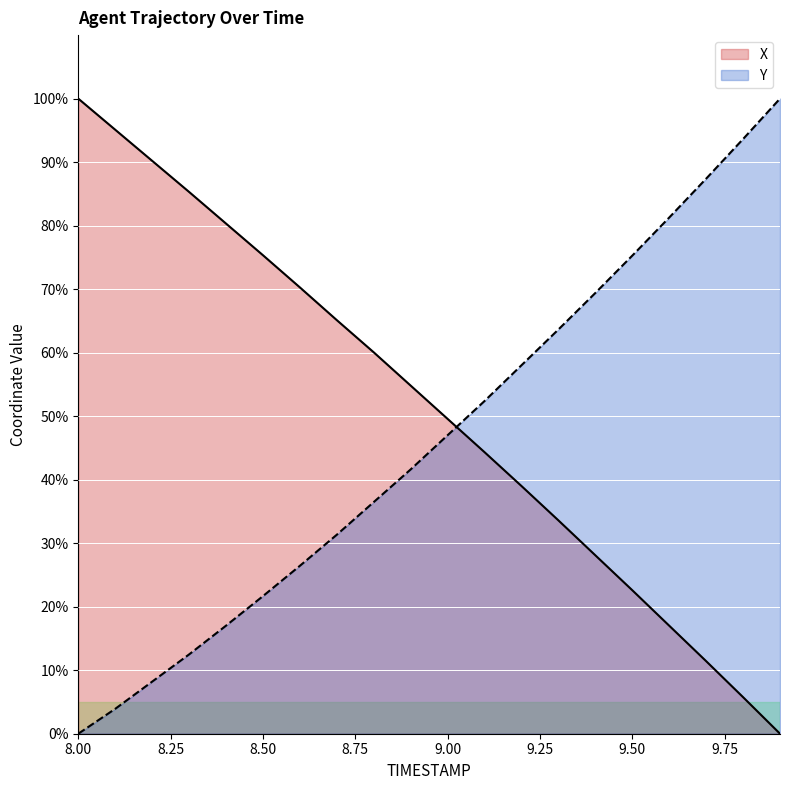

The value of X at 8.3 is 136.0. True or false?

False